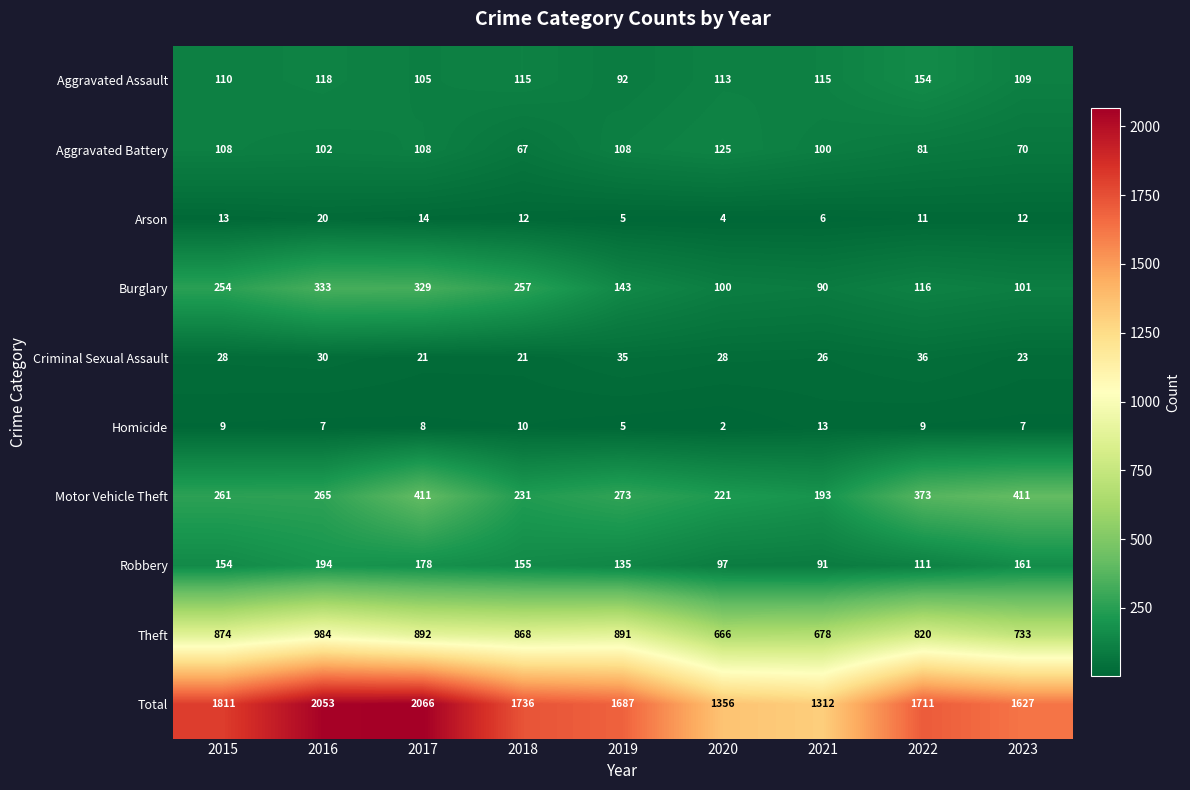

What is the lowest value of the Criminal Sexual Assault series?

21